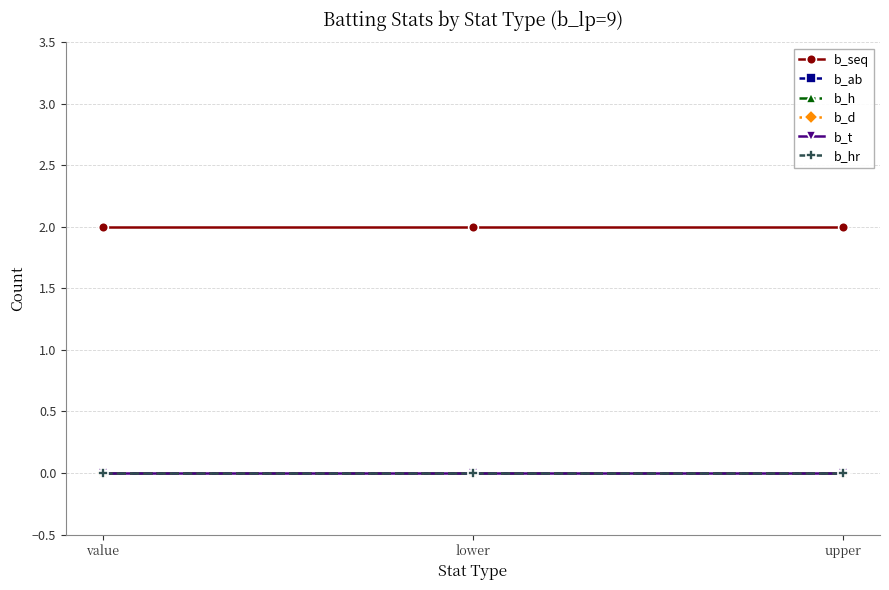

Is the value of b_h at lower greater than the value of b_t at lower?

No